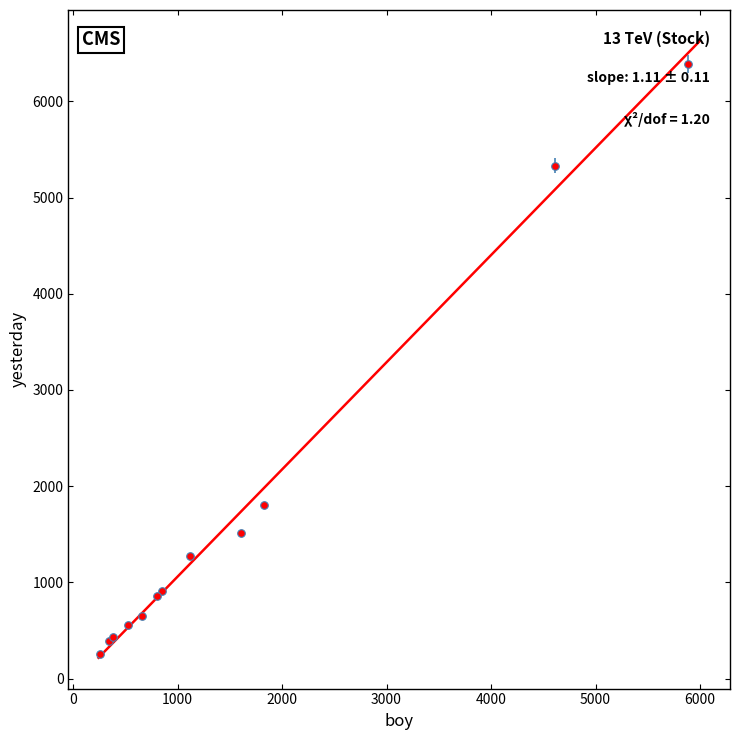

What Y value in the scatter plot is closest to 3321?

1801.3